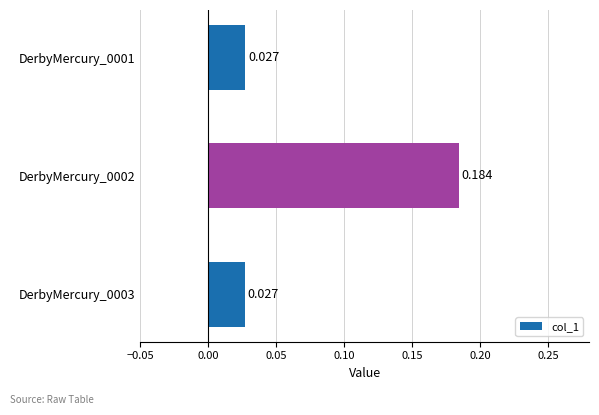

How many data points does each series have?

3